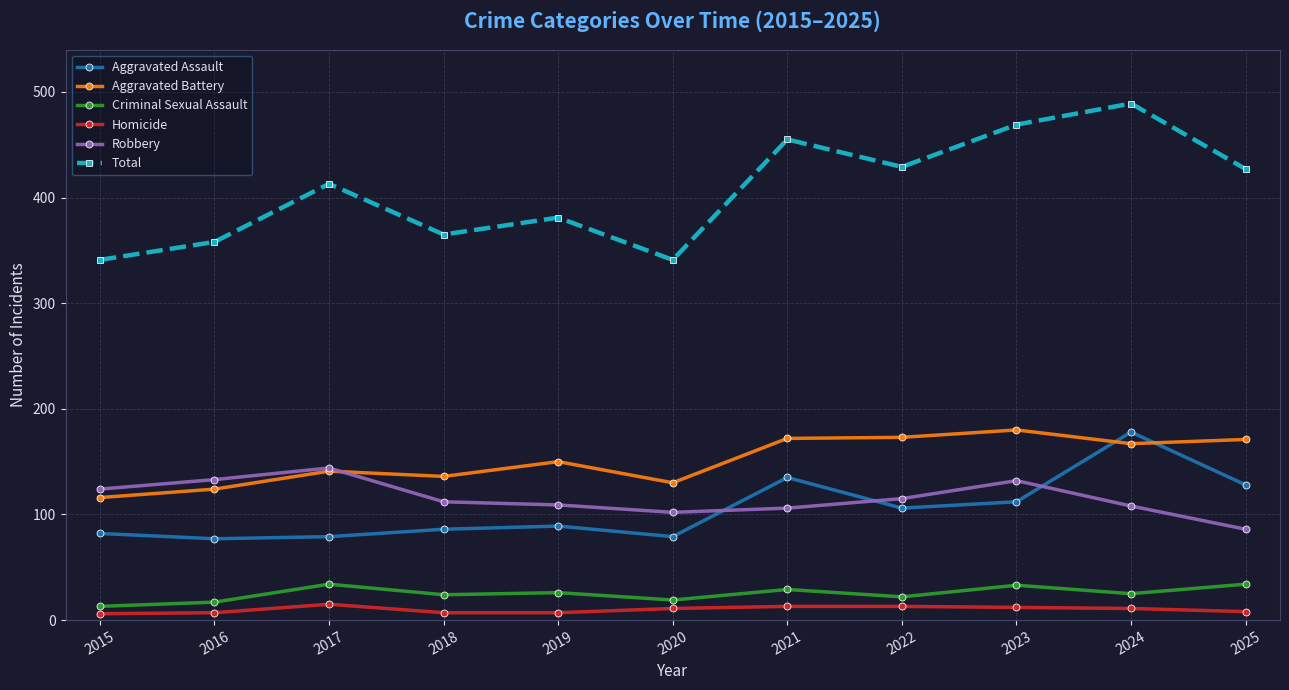

What is the difference between the highest and lowest values at 2017?

398